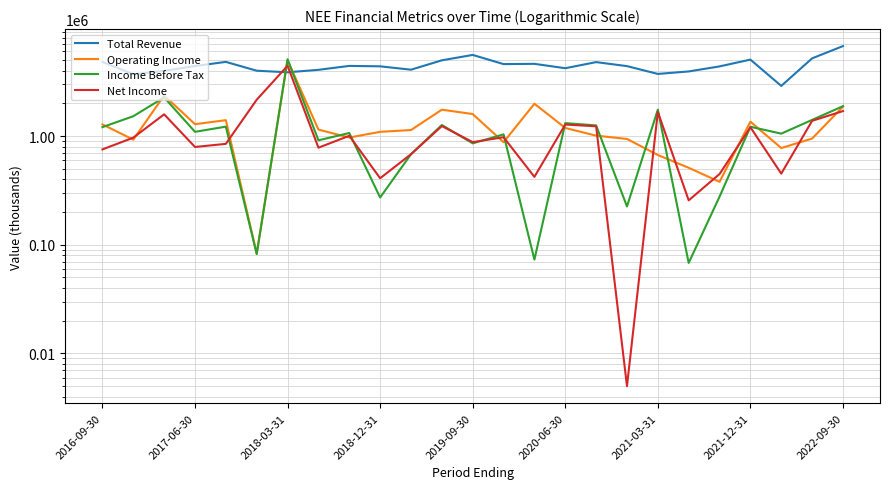

The Total Revenue series shows 6417422 at 2019-09-30. True or false?

False